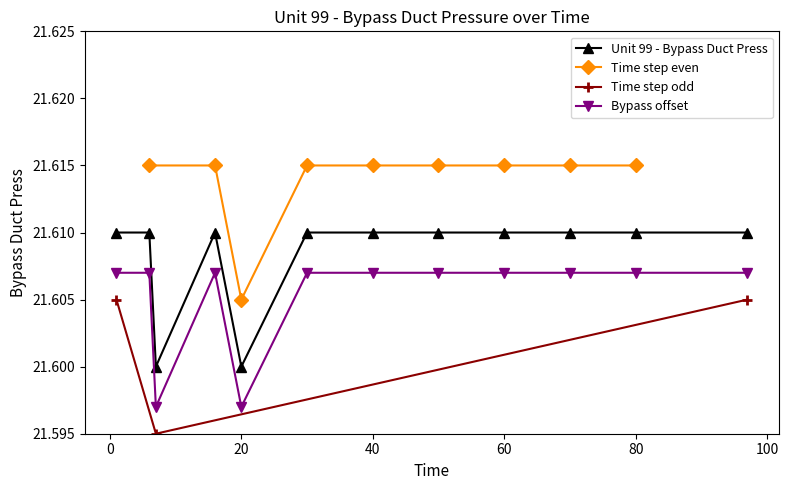

True or false: the data shows 12.8 at 9.

False